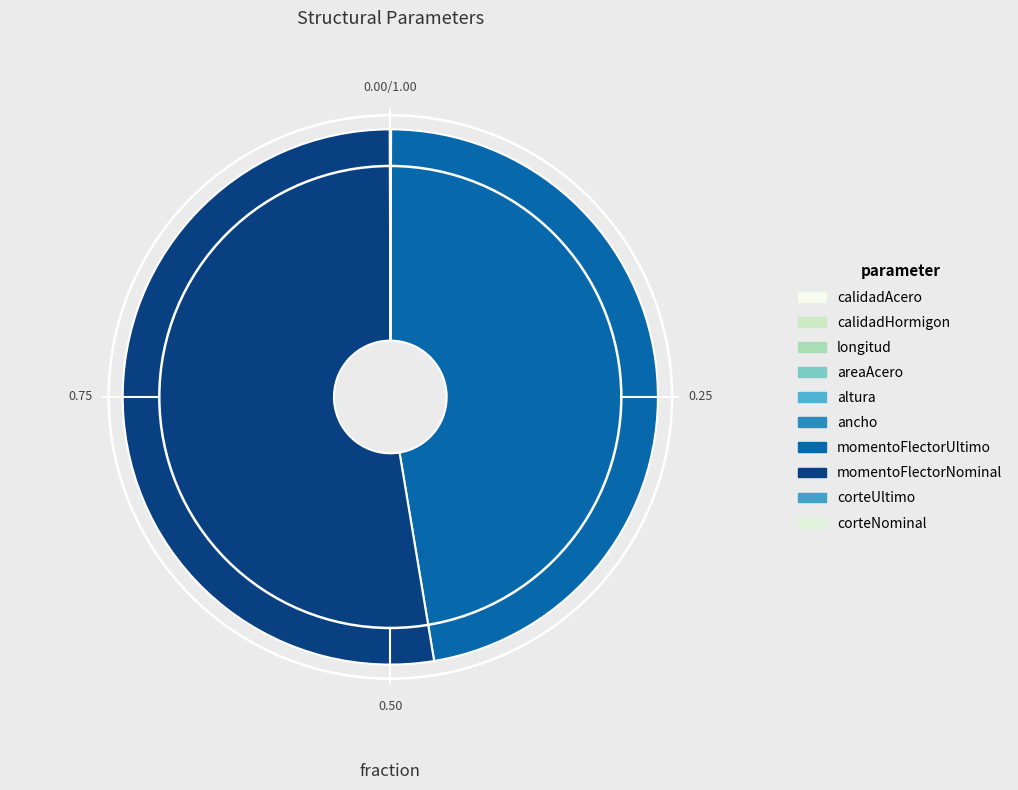

Does any single category account for the majority?

Yes